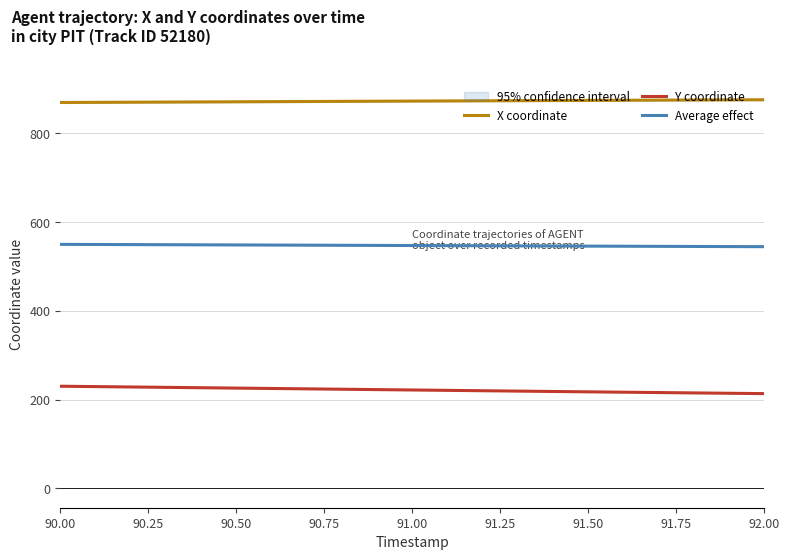

Rank the series by their average value, from lowest to highest.

Y coordinate, Average effect, X coordinate